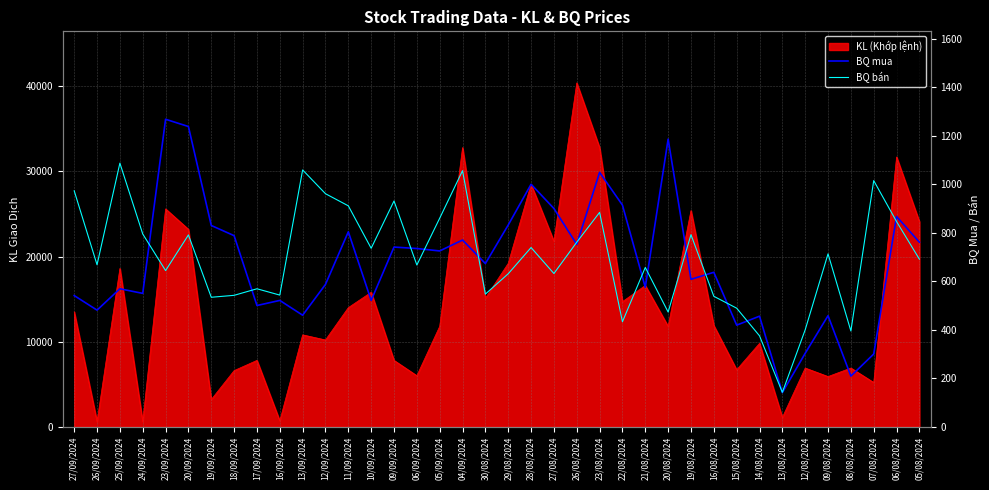

True or false: BQ mua has a value of 113 at 12/08/2024.

False